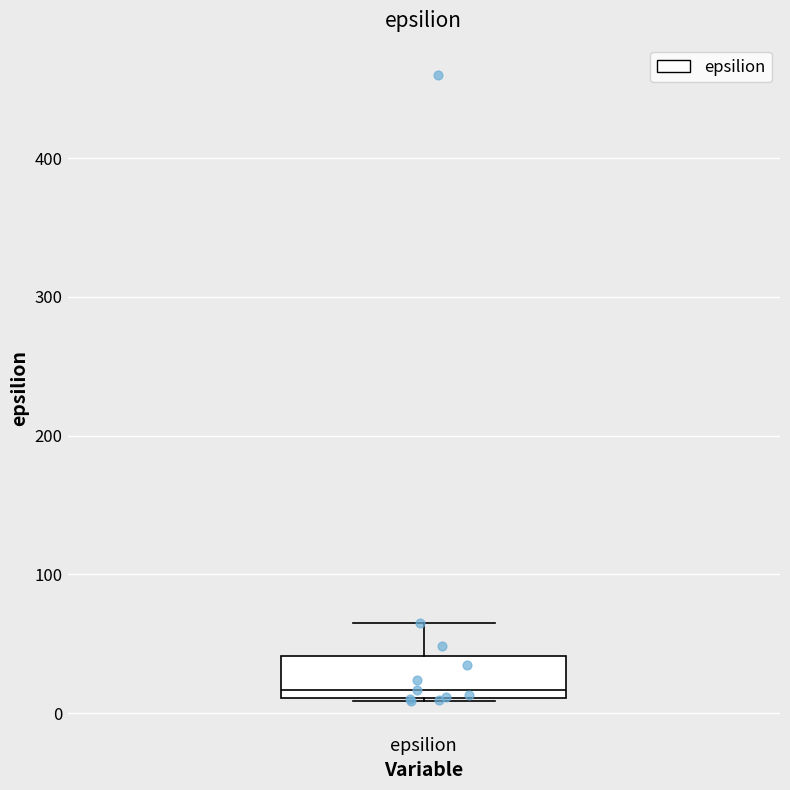

Where does the median line of the box for epsilion sit on the y-axis? The values are not printed on the chart, so give them approximately, as read against the axis.

20